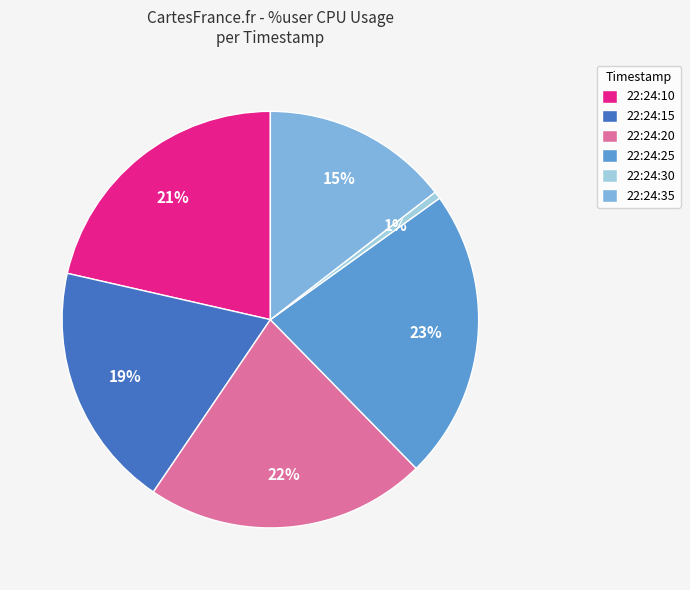

Combined, do 22:24:35 and 22:24:10 account for over 50%?

No